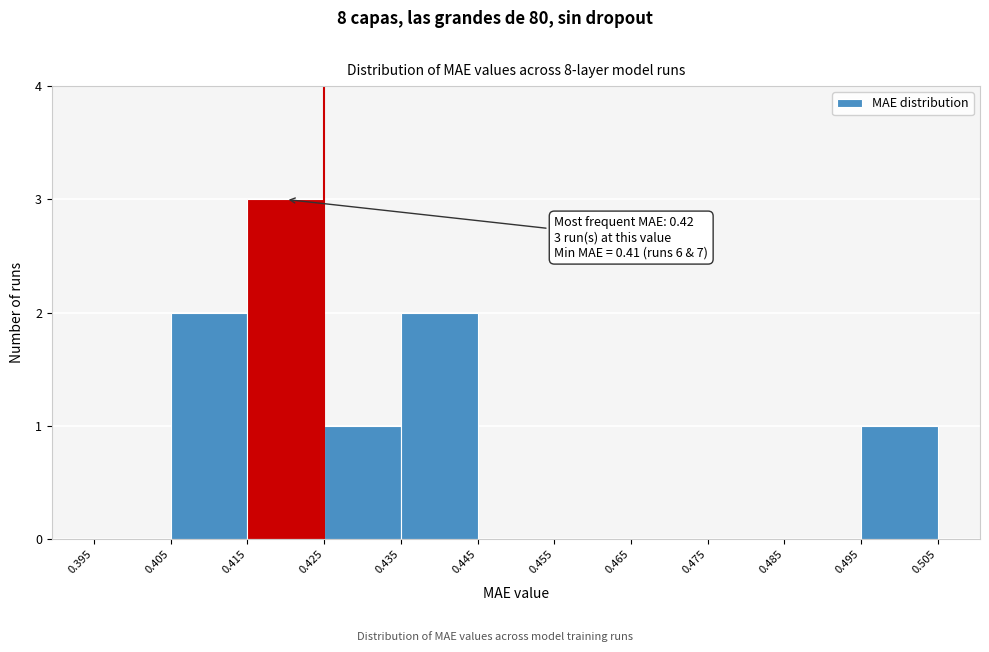

Which range on the x-axis has the tallest bar?

0.415 to 0.425